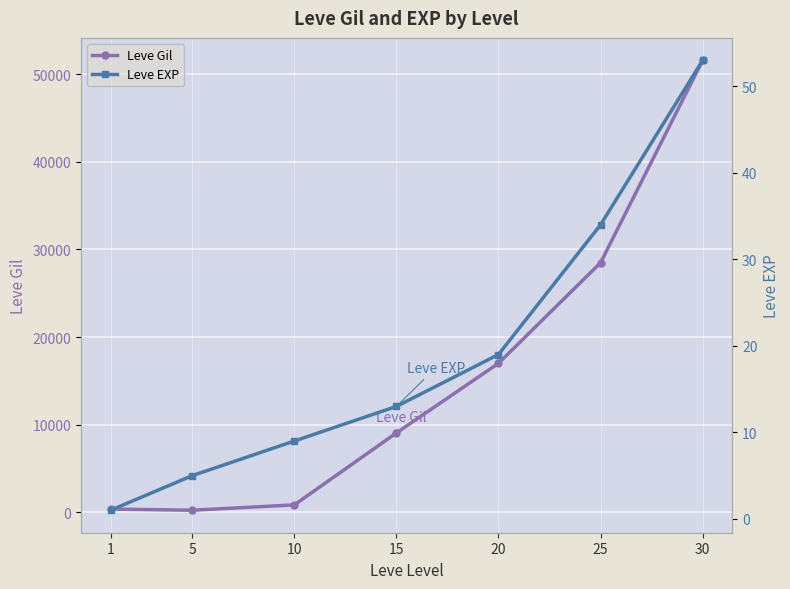

Which has a higher value, 20 or 10?

20